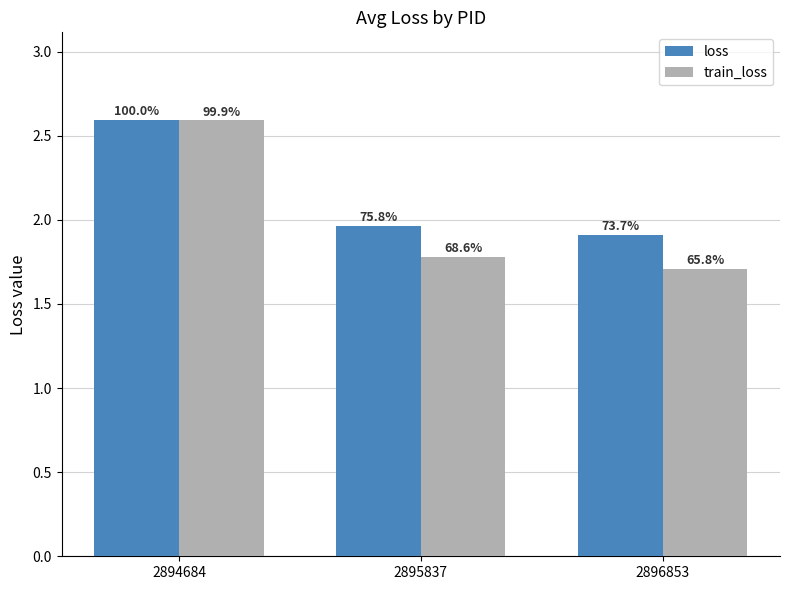

What are all the series names shown in the legend?

loss, train_loss